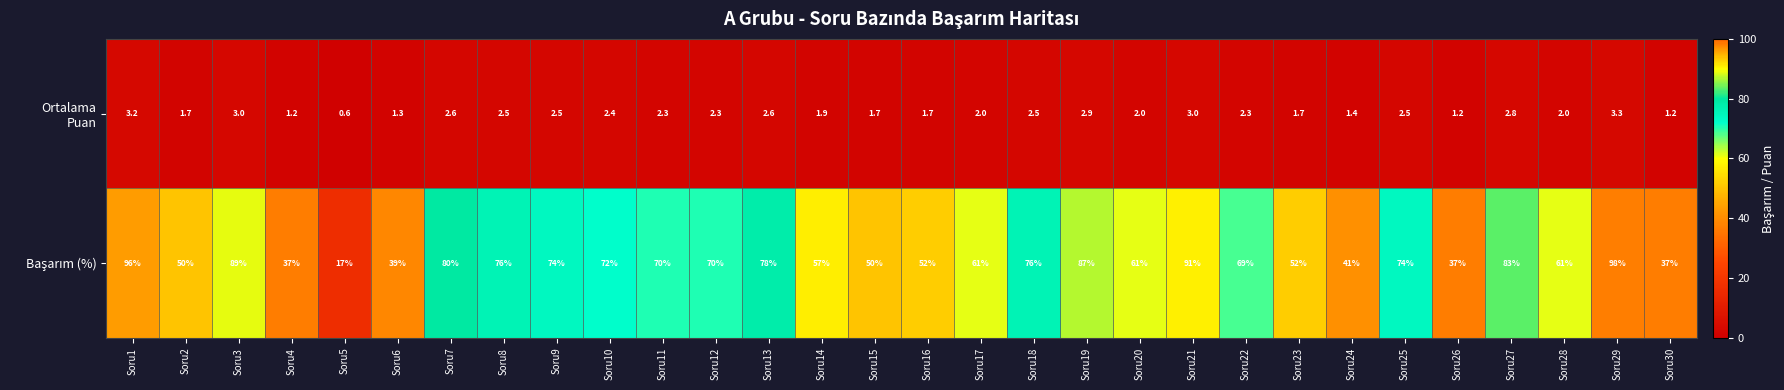

At which category is the sum across all series the highest?

Soru29